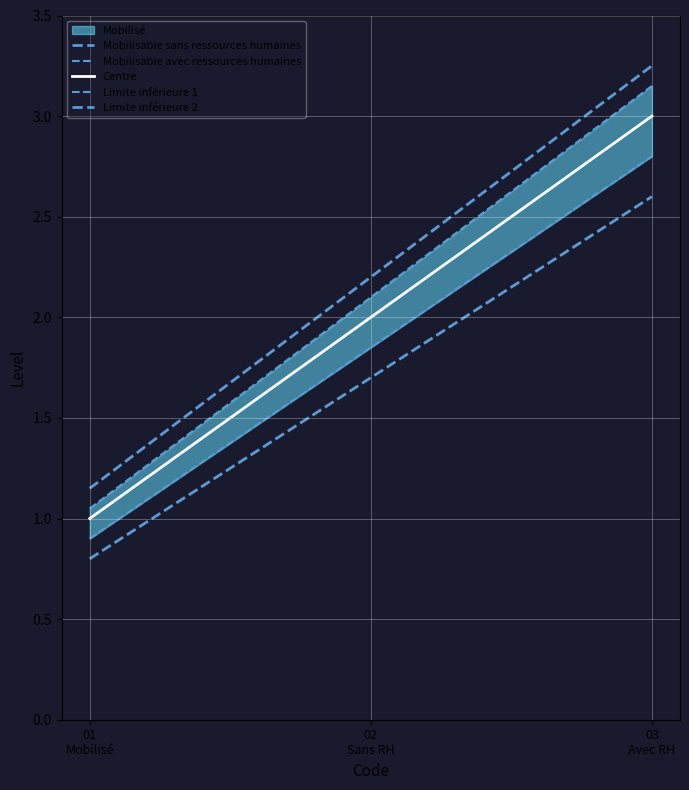

Is this an area chart (filled region under the line)?

No